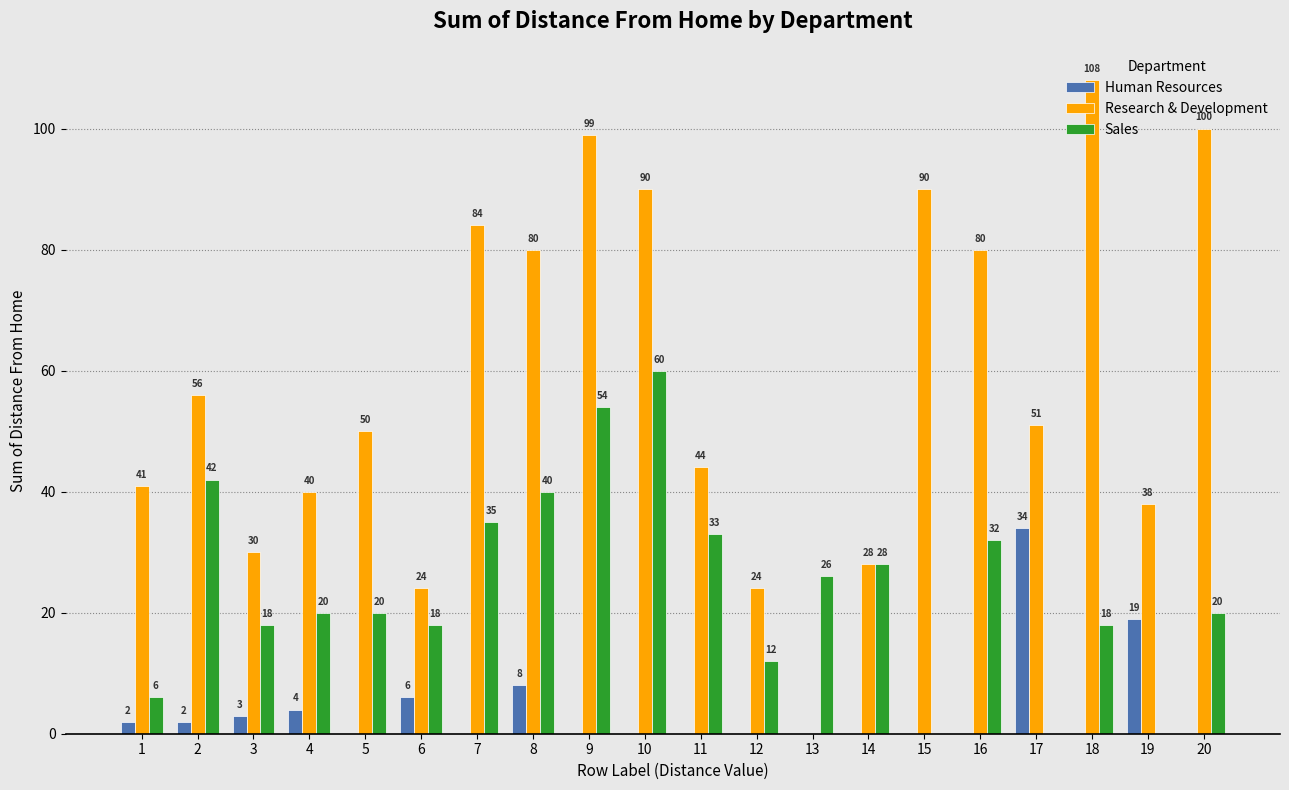

At which label is Sales closest to 30?

14